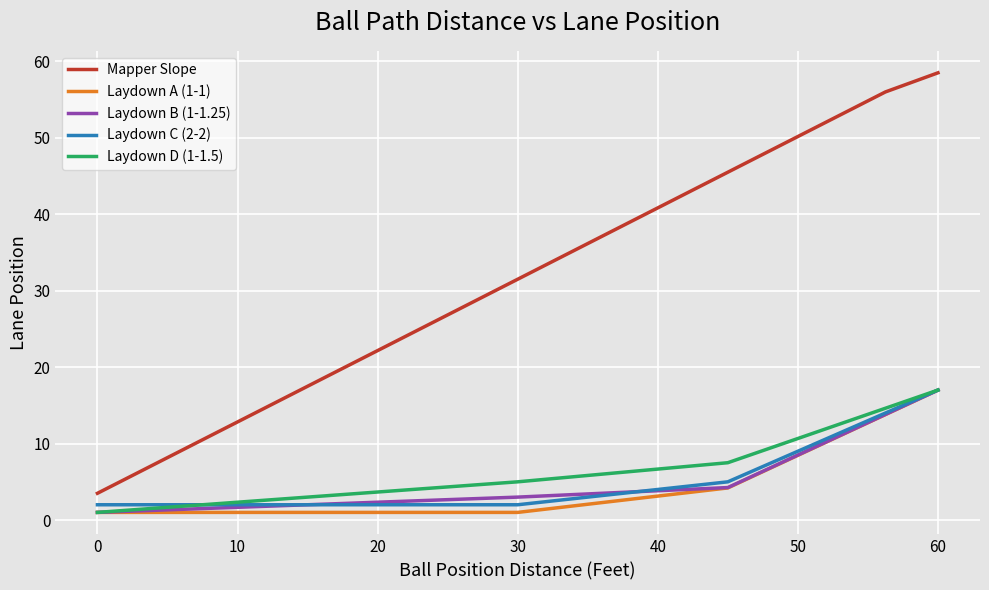

What is the highest value of the Laydown C (2-2) series?

17.0